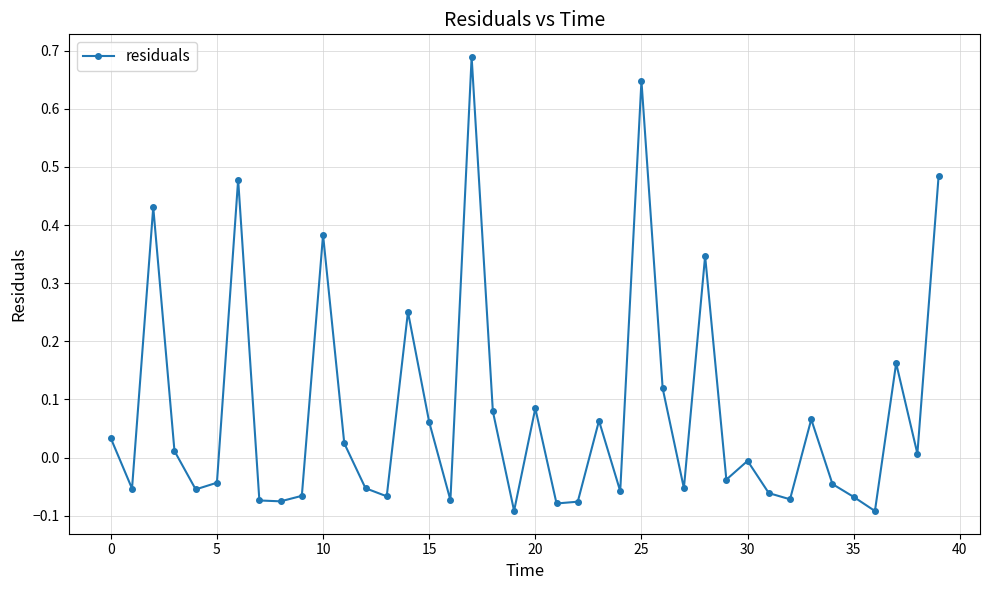

What is the sum of all values?

3.1